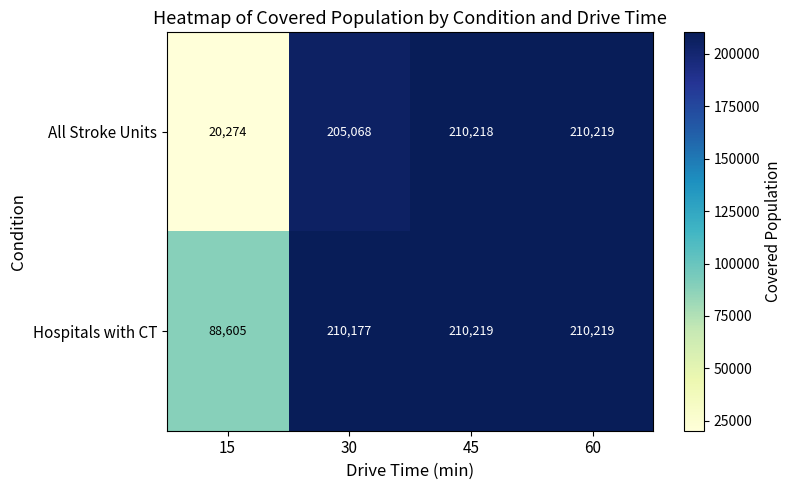

Which category has the lowest value across all series?

15